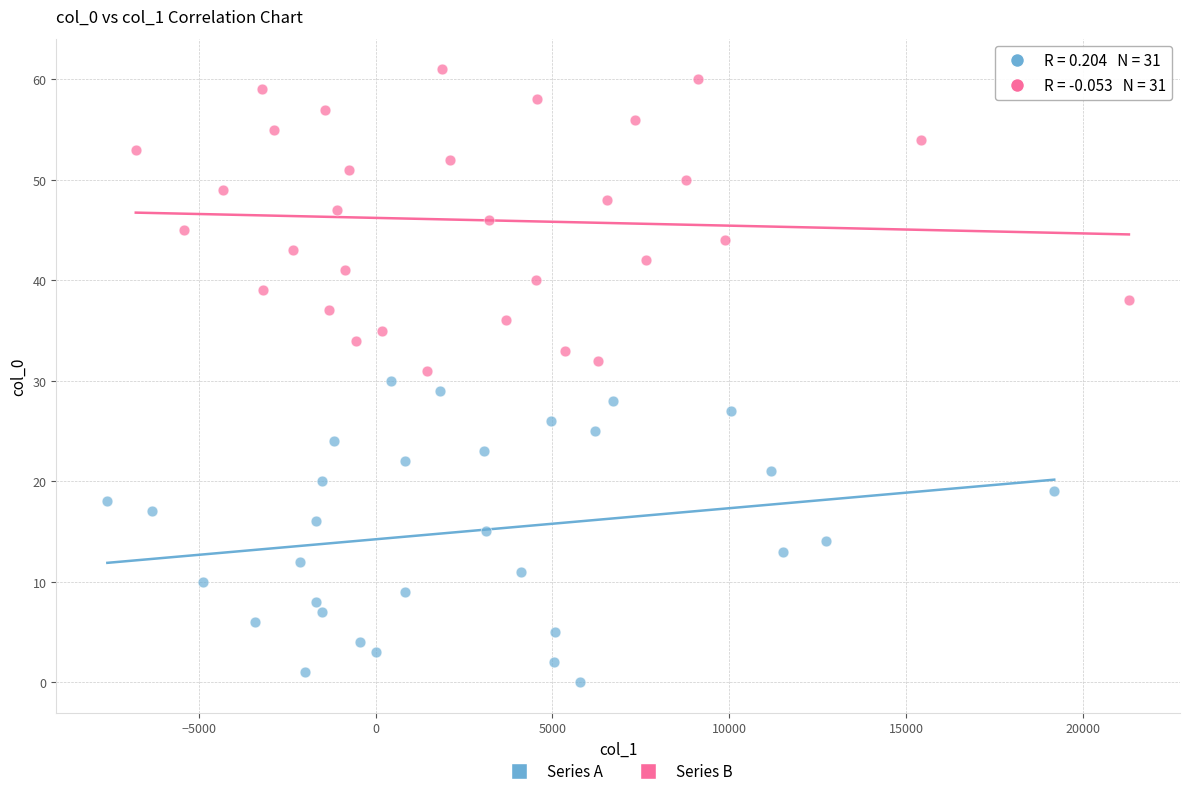

What are all the series names shown in the legend?

Series A, Series B